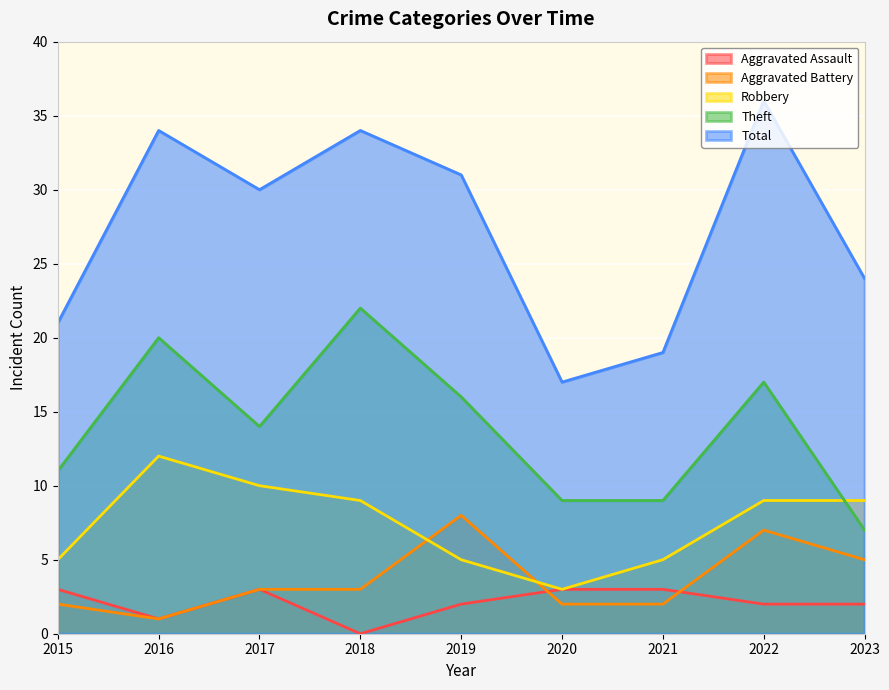

At how many categories does at least one series exceed 35?

1